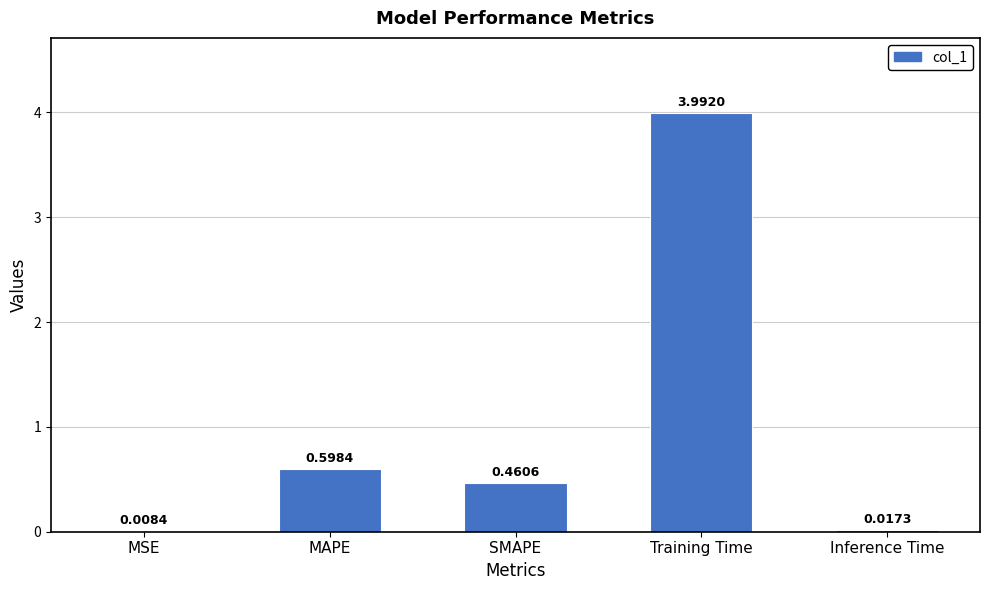

Where is the data nearest to the value 2?

MAPE